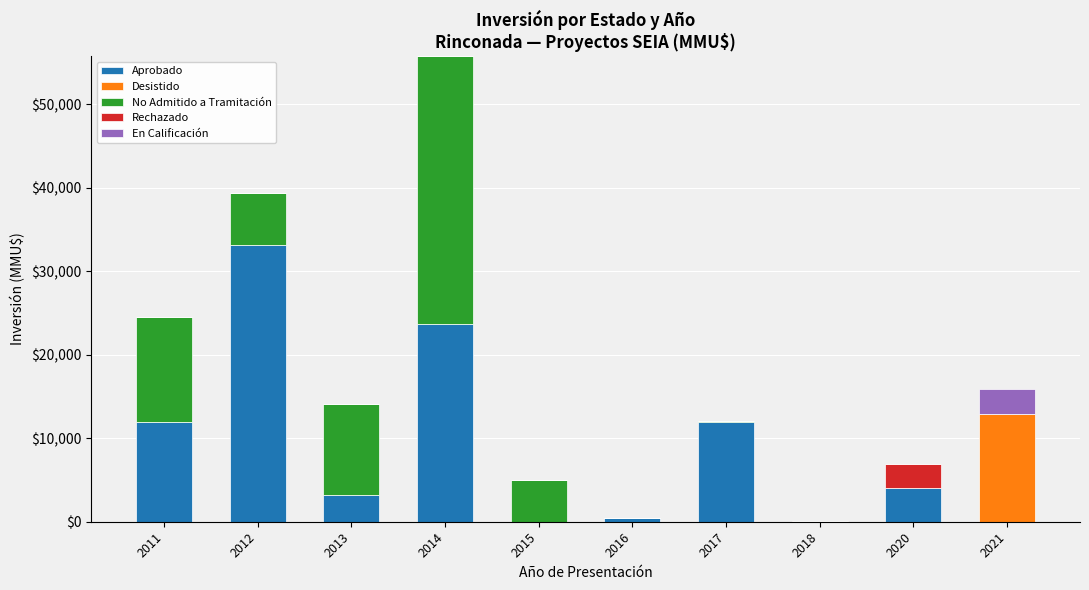

Which category has the highest value in the Aprobado series?

2012